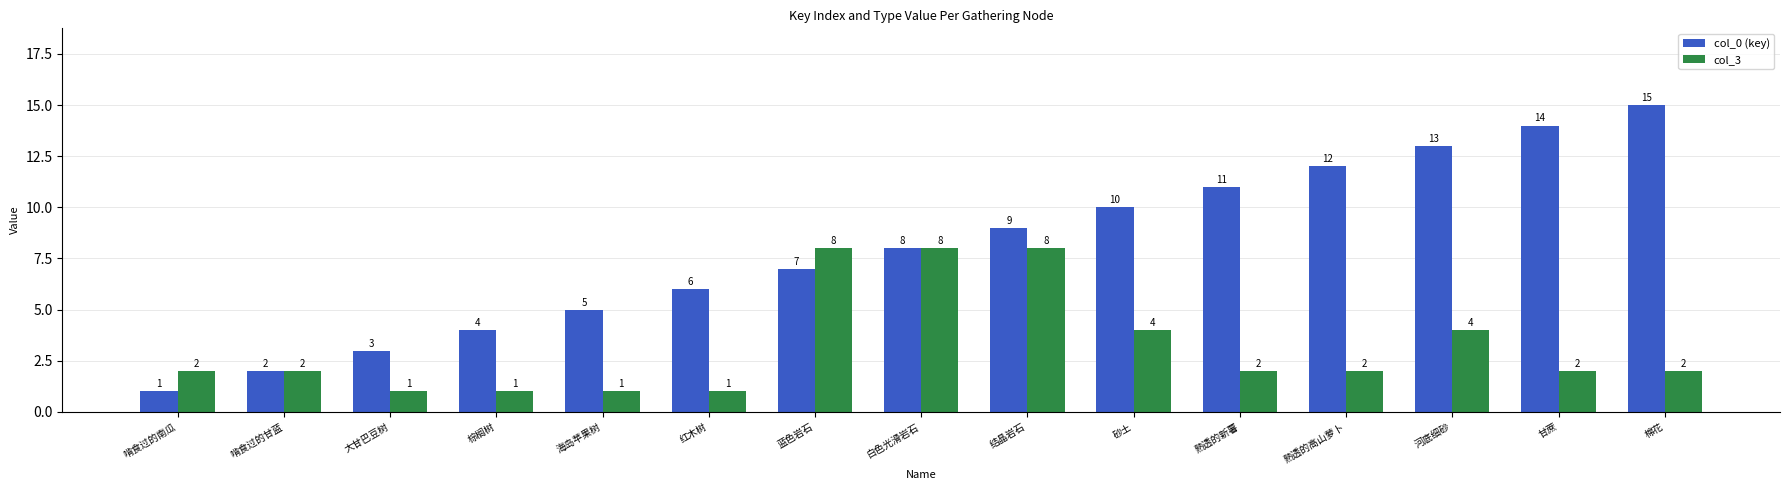

Is the value of col_0 (key) at 海岛苹果树 greater than the value of col_3 at 河底细砂?

Yes